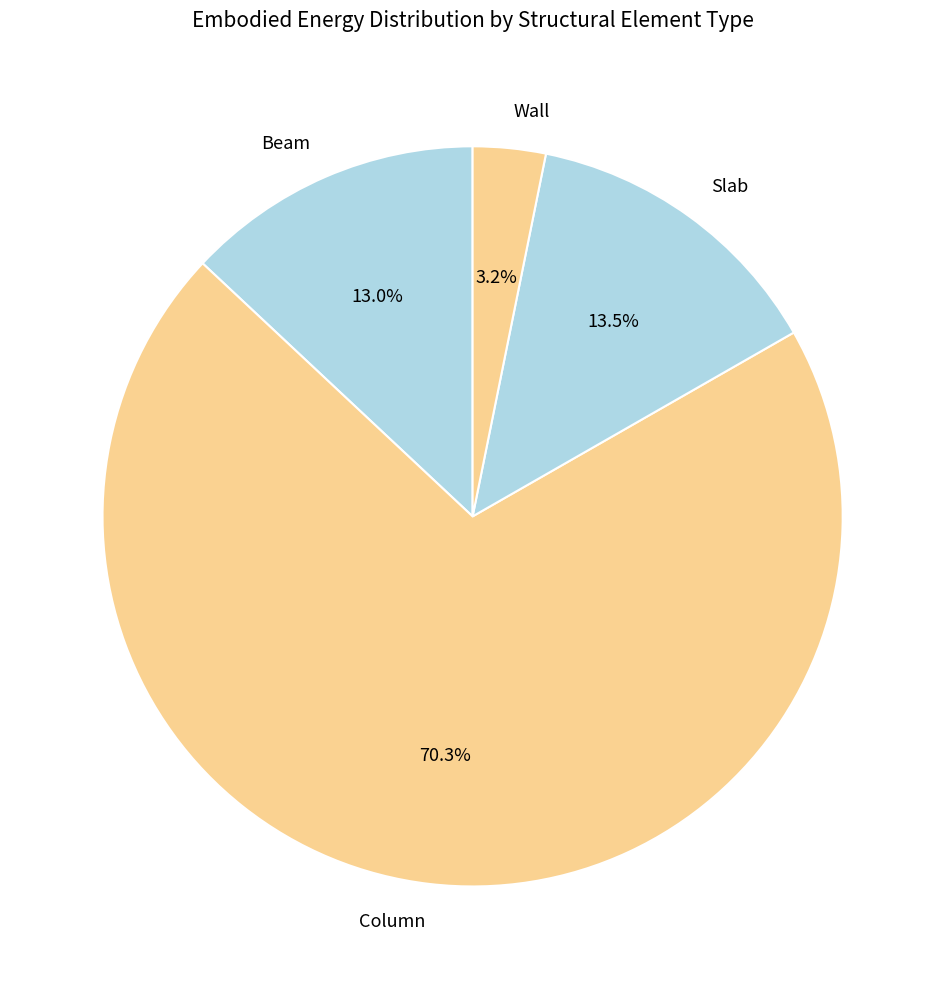

Do Wall and Beam together represent more than half of the pie?

No